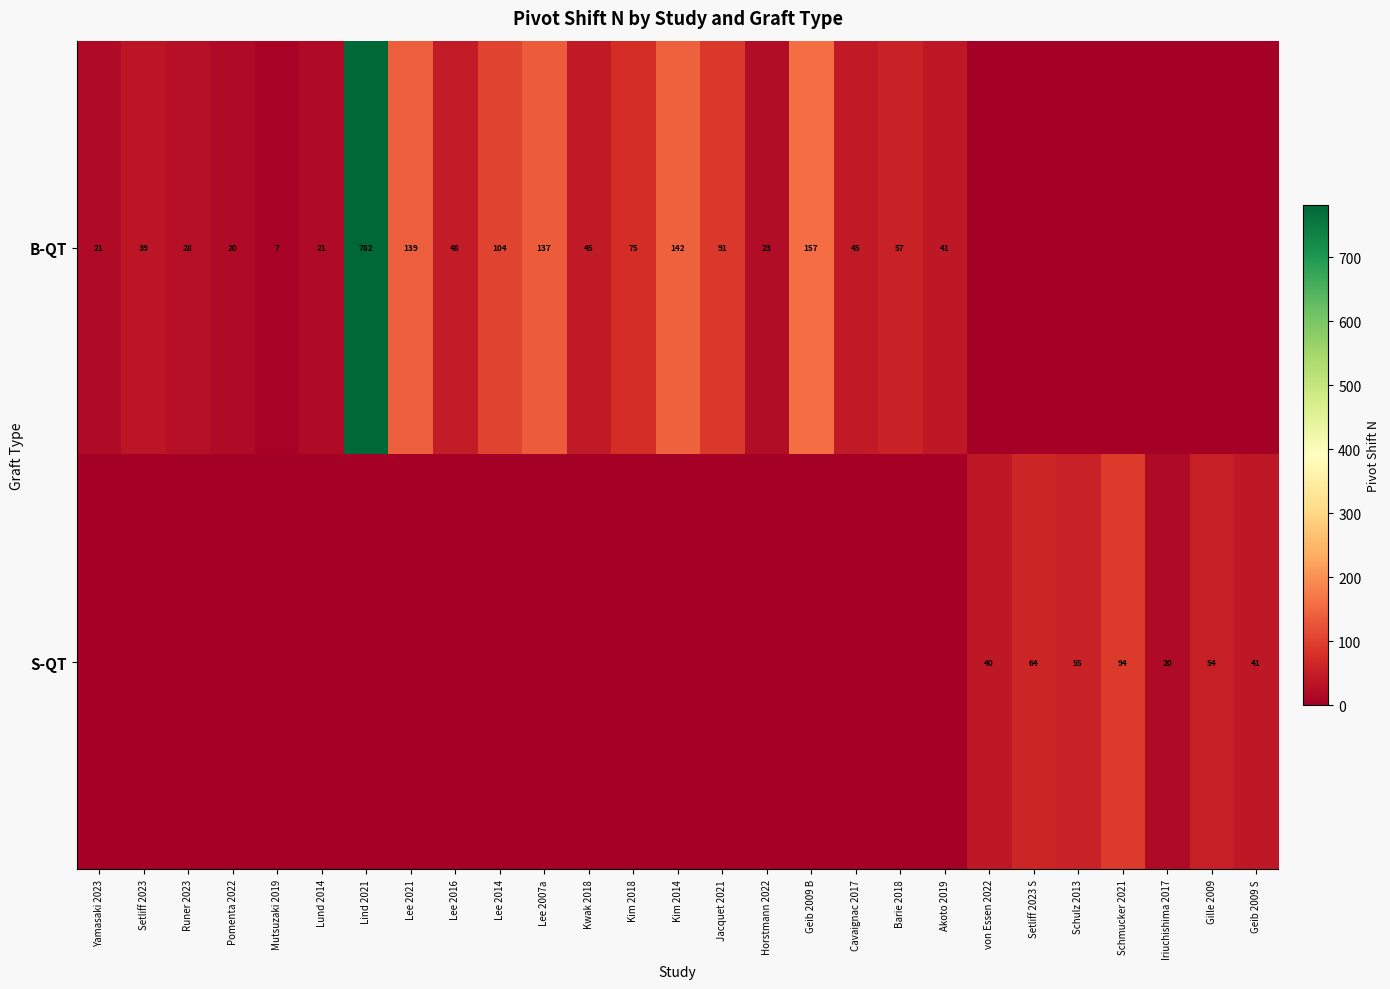

Which category has the highest value across all series?

Lind 2021